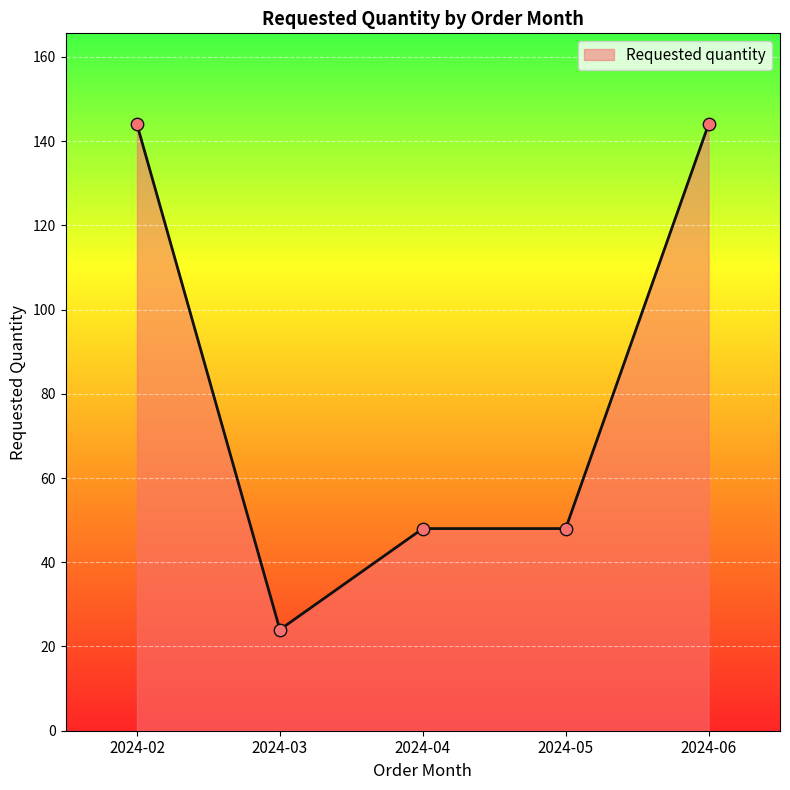

What is the change in value from 2024-03 to 2024-05?

+24